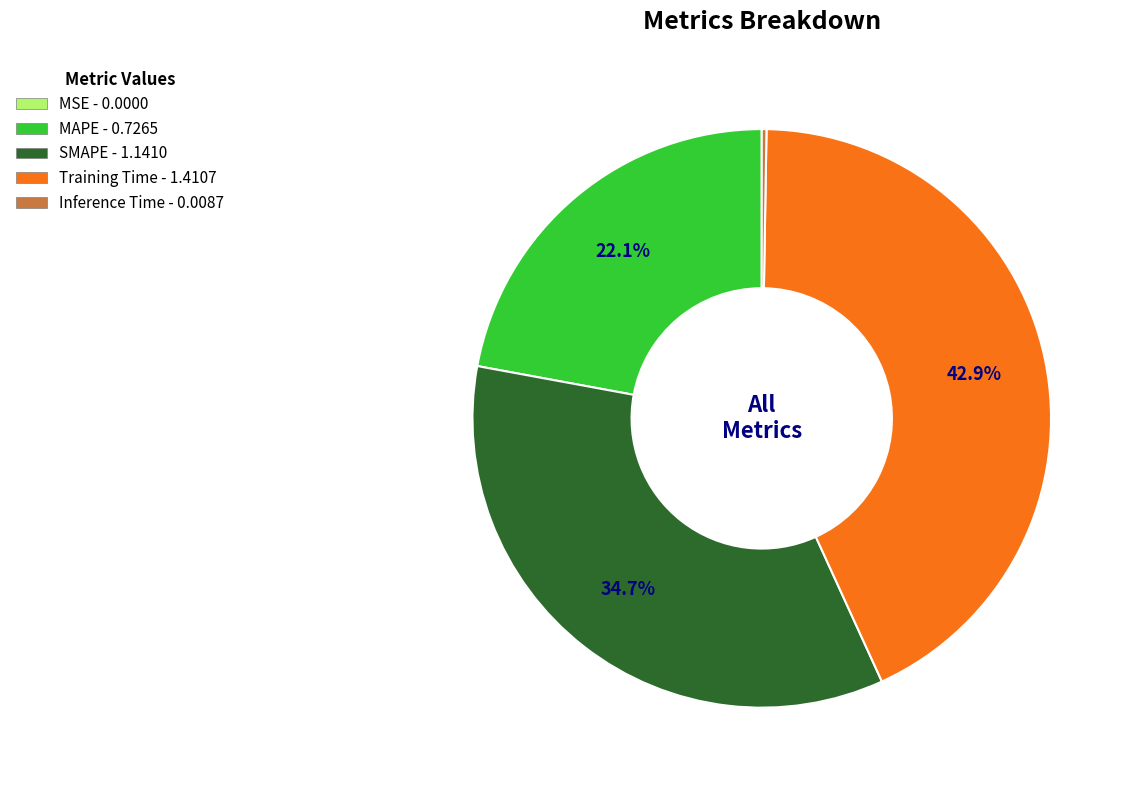

How much of the chart is everything except Training Time - 1.4107?

57.1%